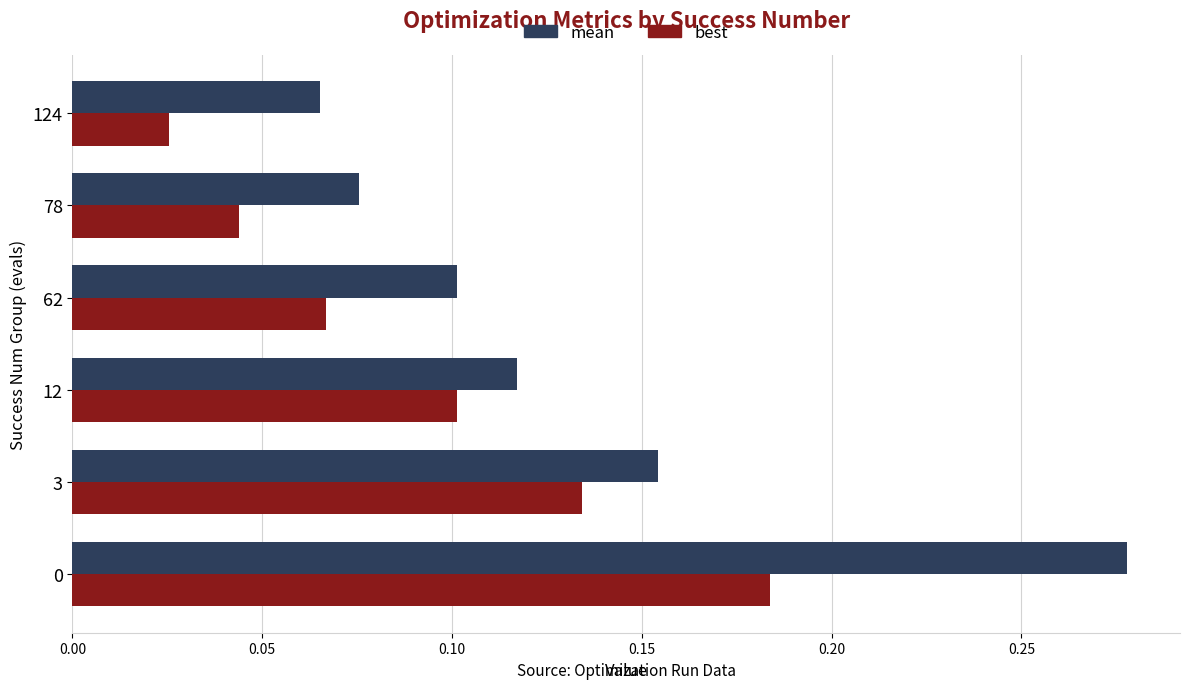

Count the mean values in the range 0 to 1.

6